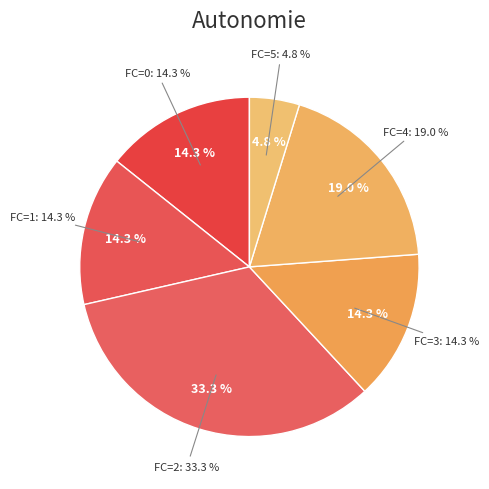

Does any single category account for the majority?

No